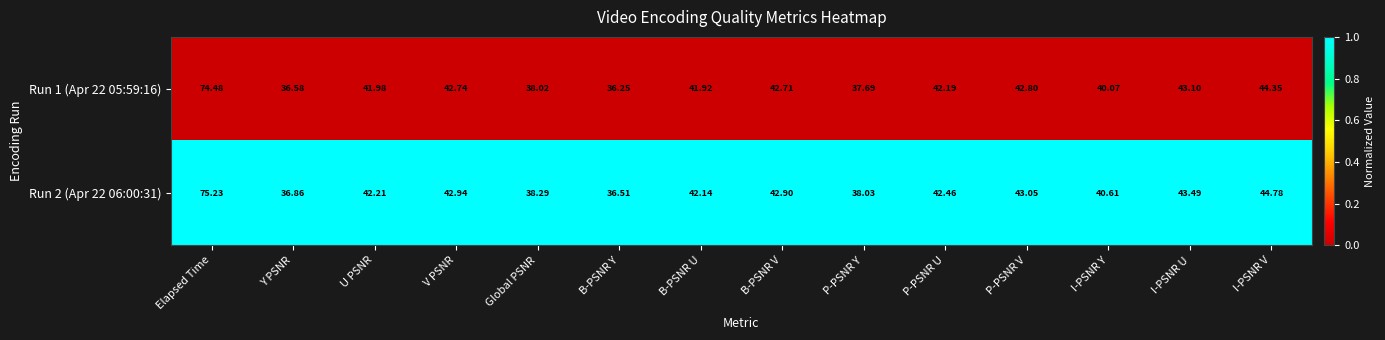

At which category is the sum across all series the highest?

Elapsed Time